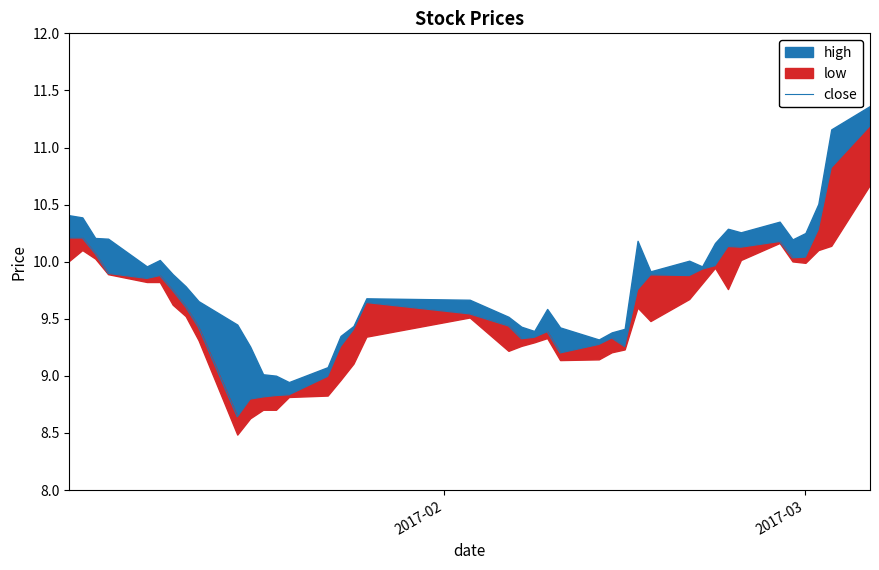

True or false: the data has more than 0 interior local peaks.

True